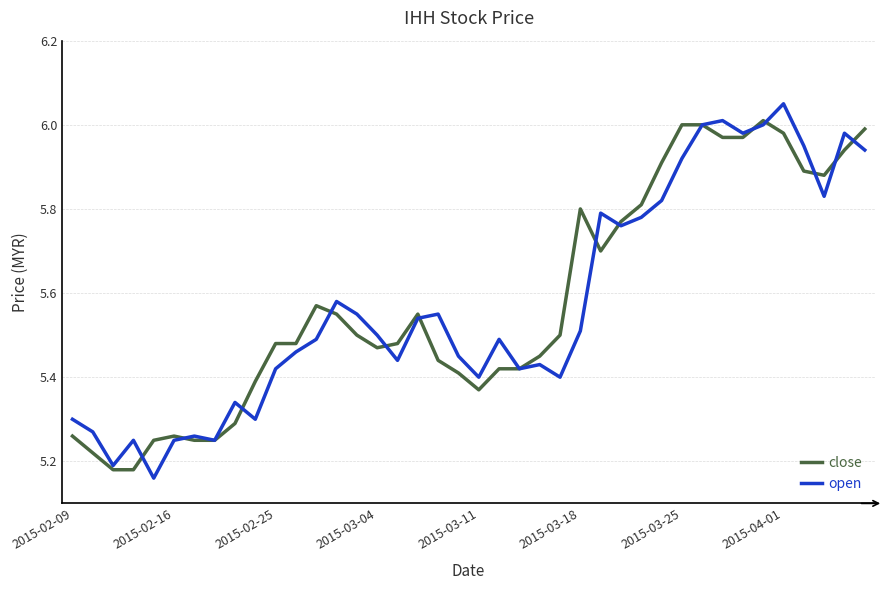

What are all the series names shown in the legend?

close, open